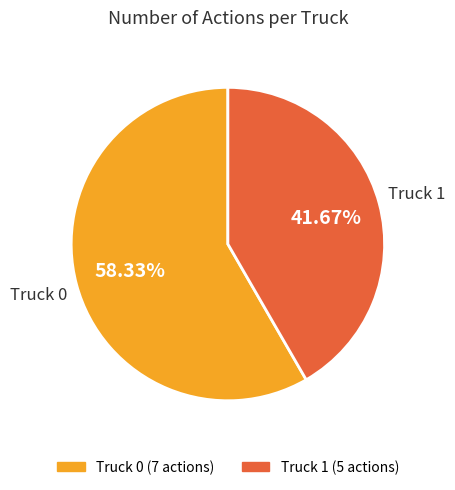

Rank the categories by value from lowest to highest.

Truck 1, Truck 0